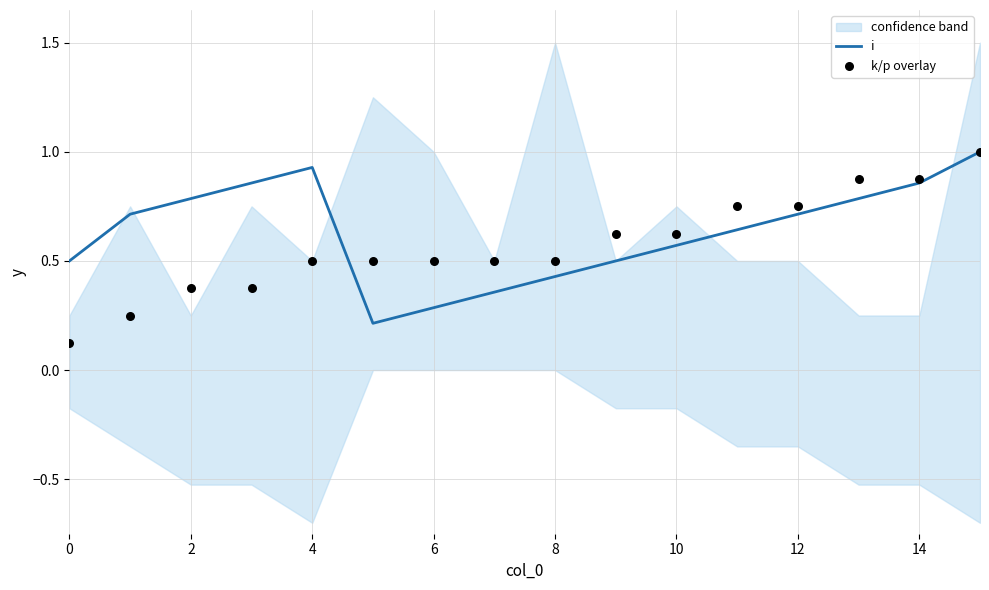

What are all the series names shown in the legend?

i, k/p overlay